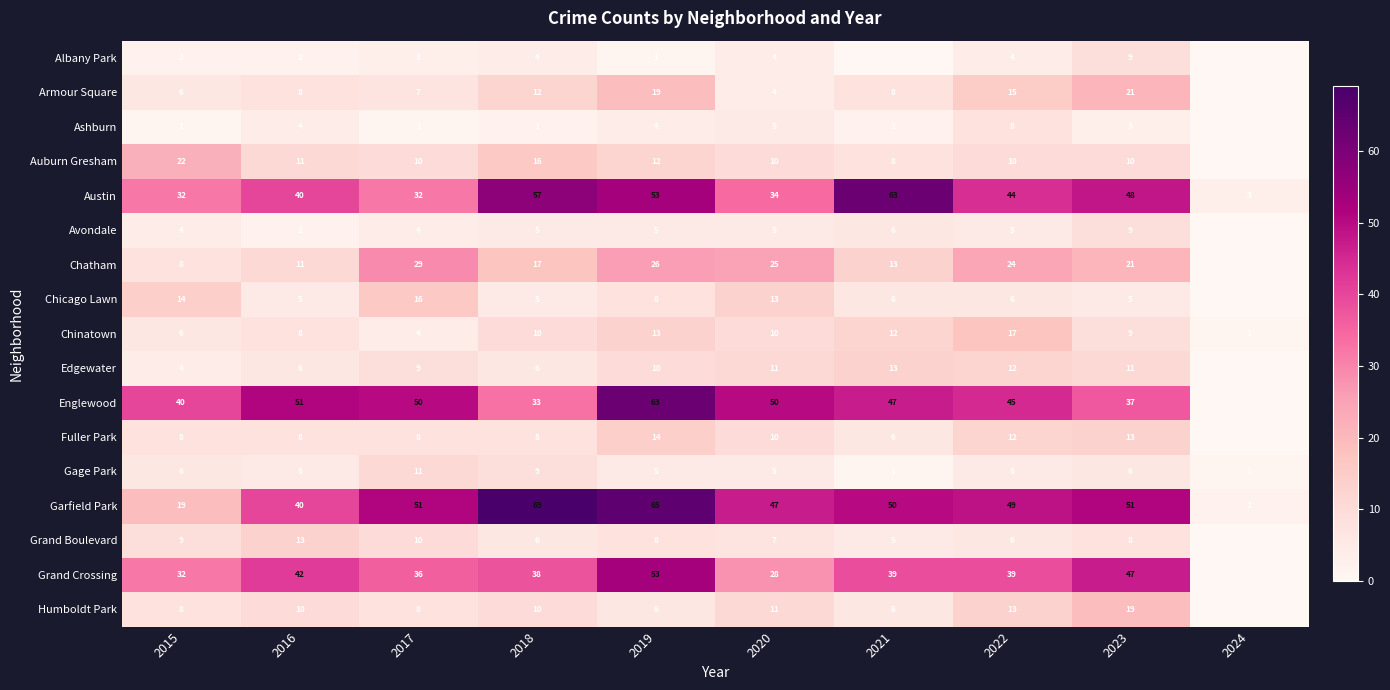

The Edgewater series shows 14 at 2017. True or false?

False